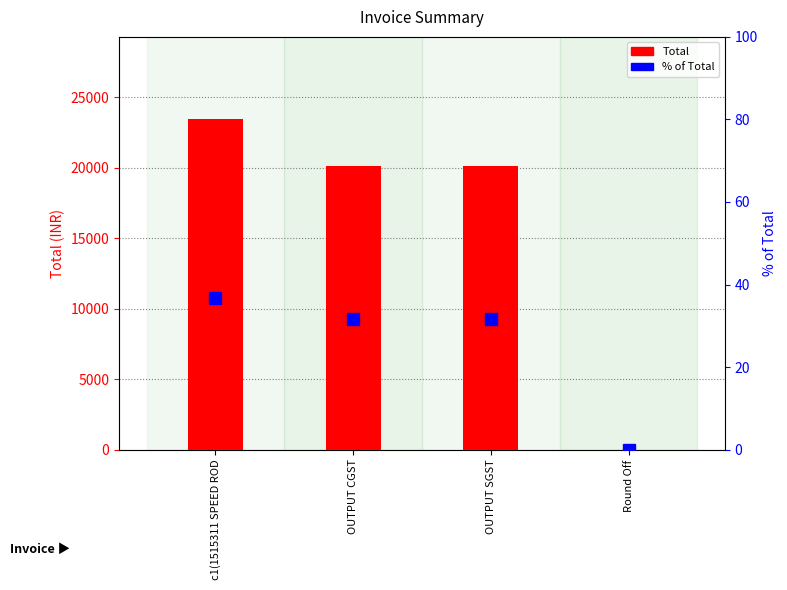

At which label does % of Total first exceed 31?

c1(1515311 SPEED ROD